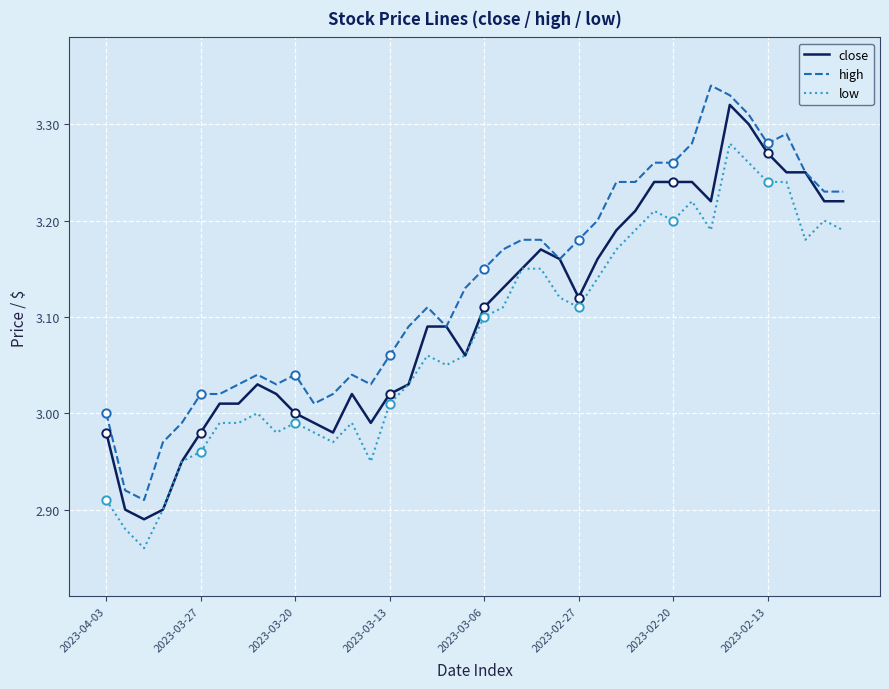

Is it true that high equals 3.1 at 17?

True